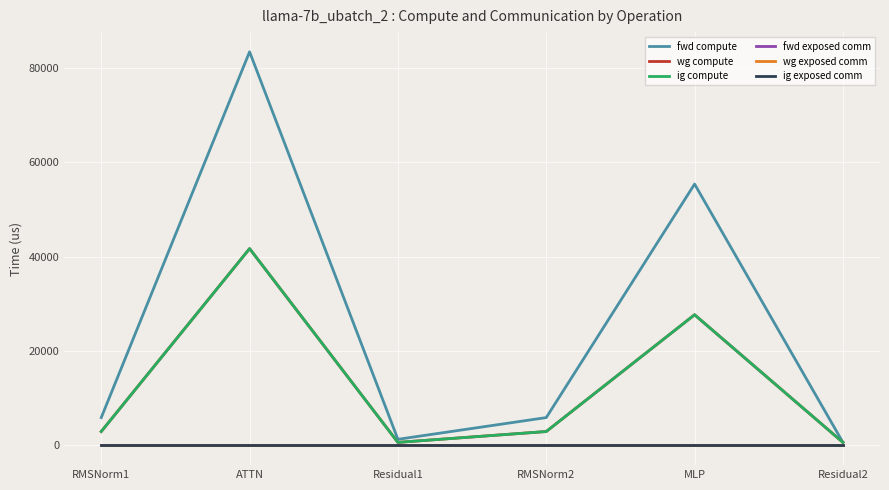

Is this an area chart (filled region under the line)?

No